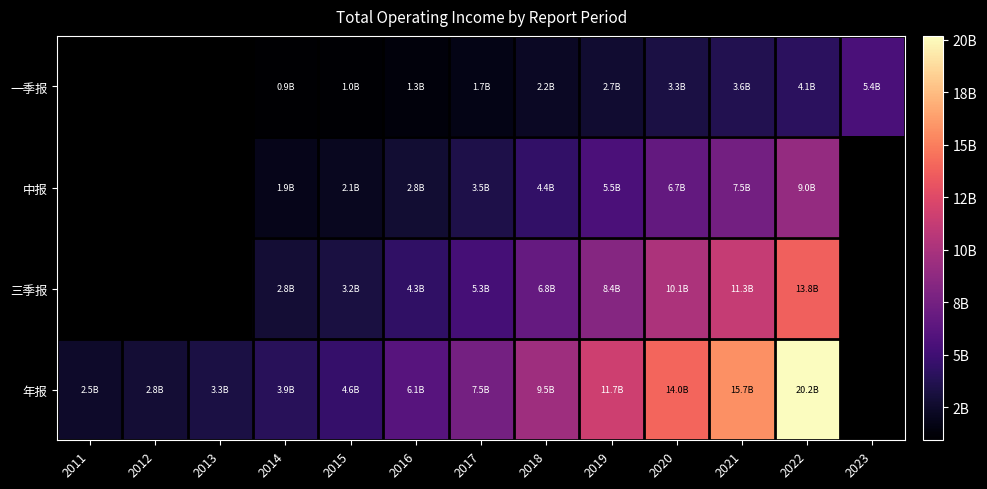

What is the sum of the 年报 values at 2018 and 2015?

14039572149.0